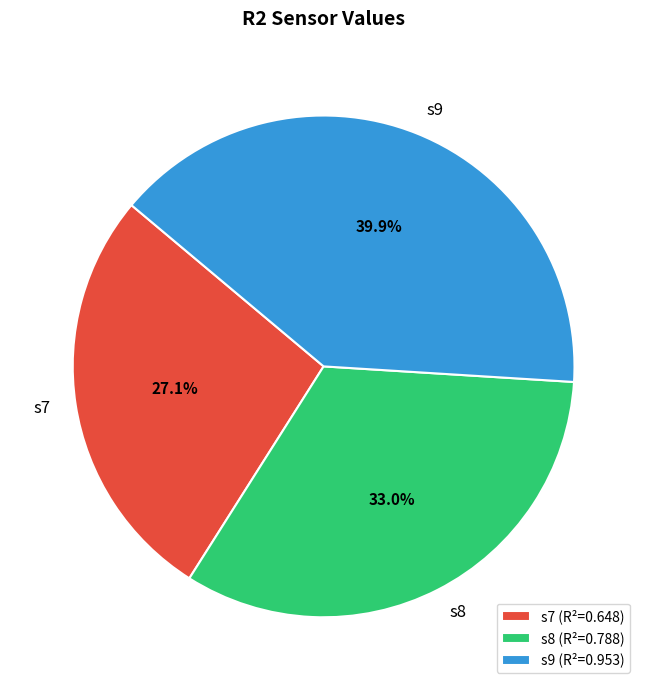

Does any single category account for the majority?

No